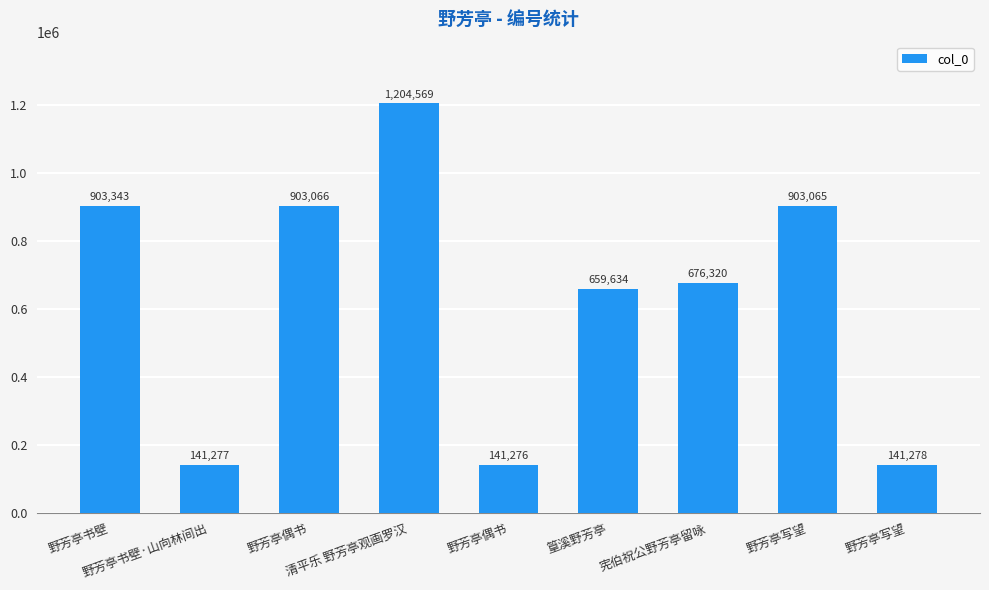

Rank the categories by value from lowest to highest.

野芳亭偶书, 野芳亭书壁·山向林间出, 野芳亭写望, 篁溪野芳亭, 宪伯祝公野芳亭留咏, 野芳亭写望, 野芳亭偶书, 野芳亭书壁, 清平乐 野芳亭观画罗汉